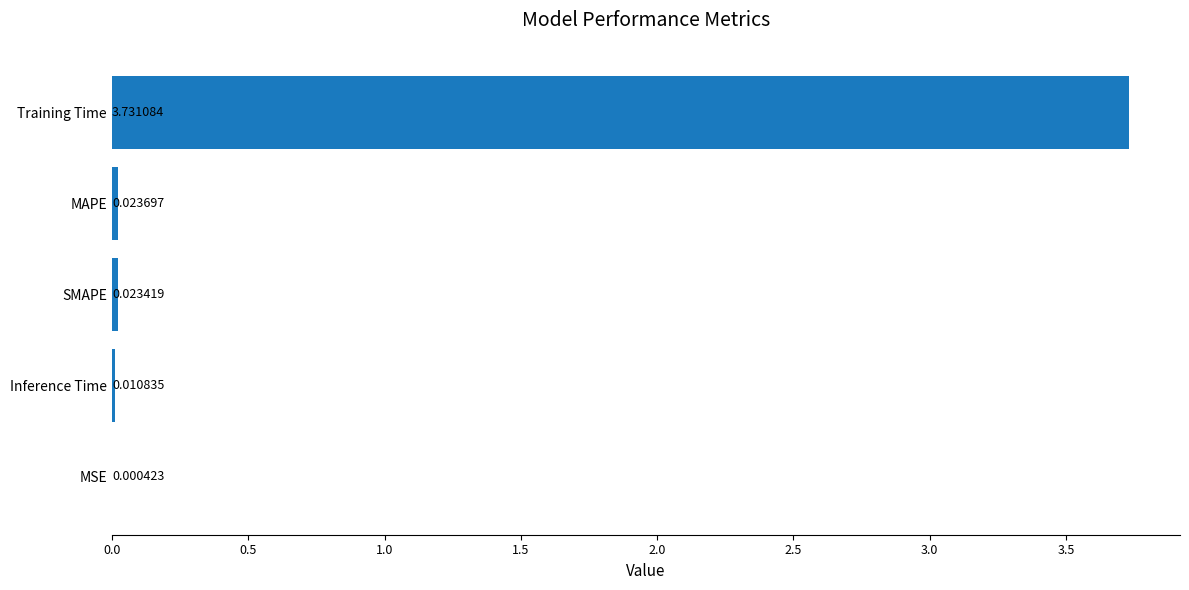

Which has a higher value, SMAPE or MSE?

SMAPE